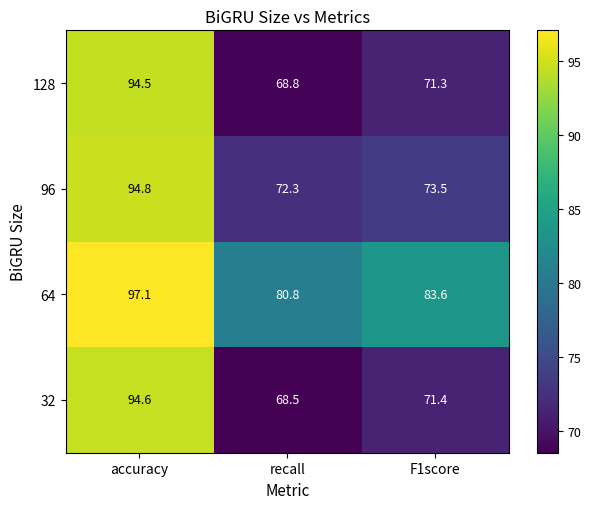

List the series in order of their peak value, lowest first.

128, 32, 96, 64